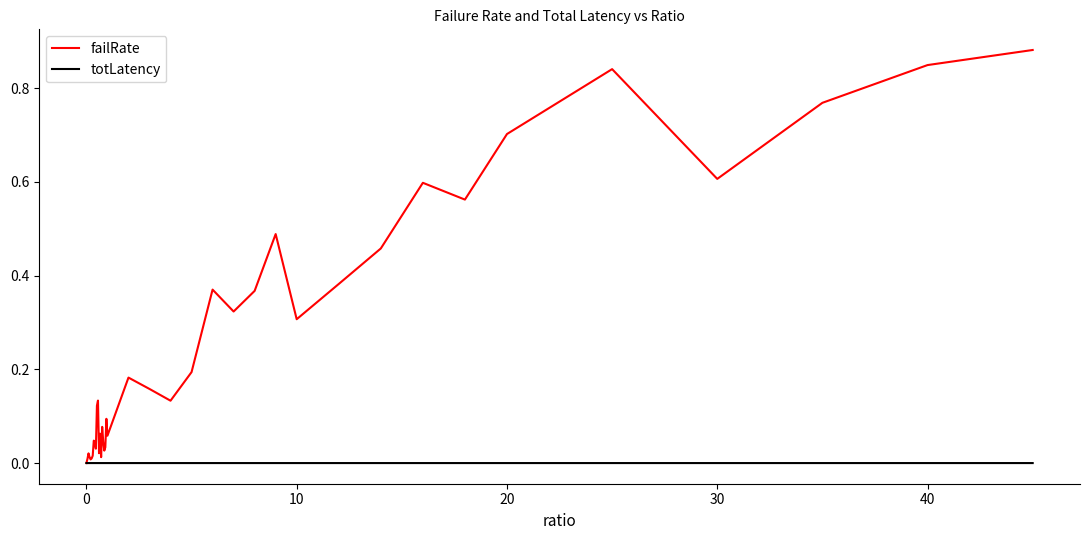

Which series has the largest total across all categories?

failRate